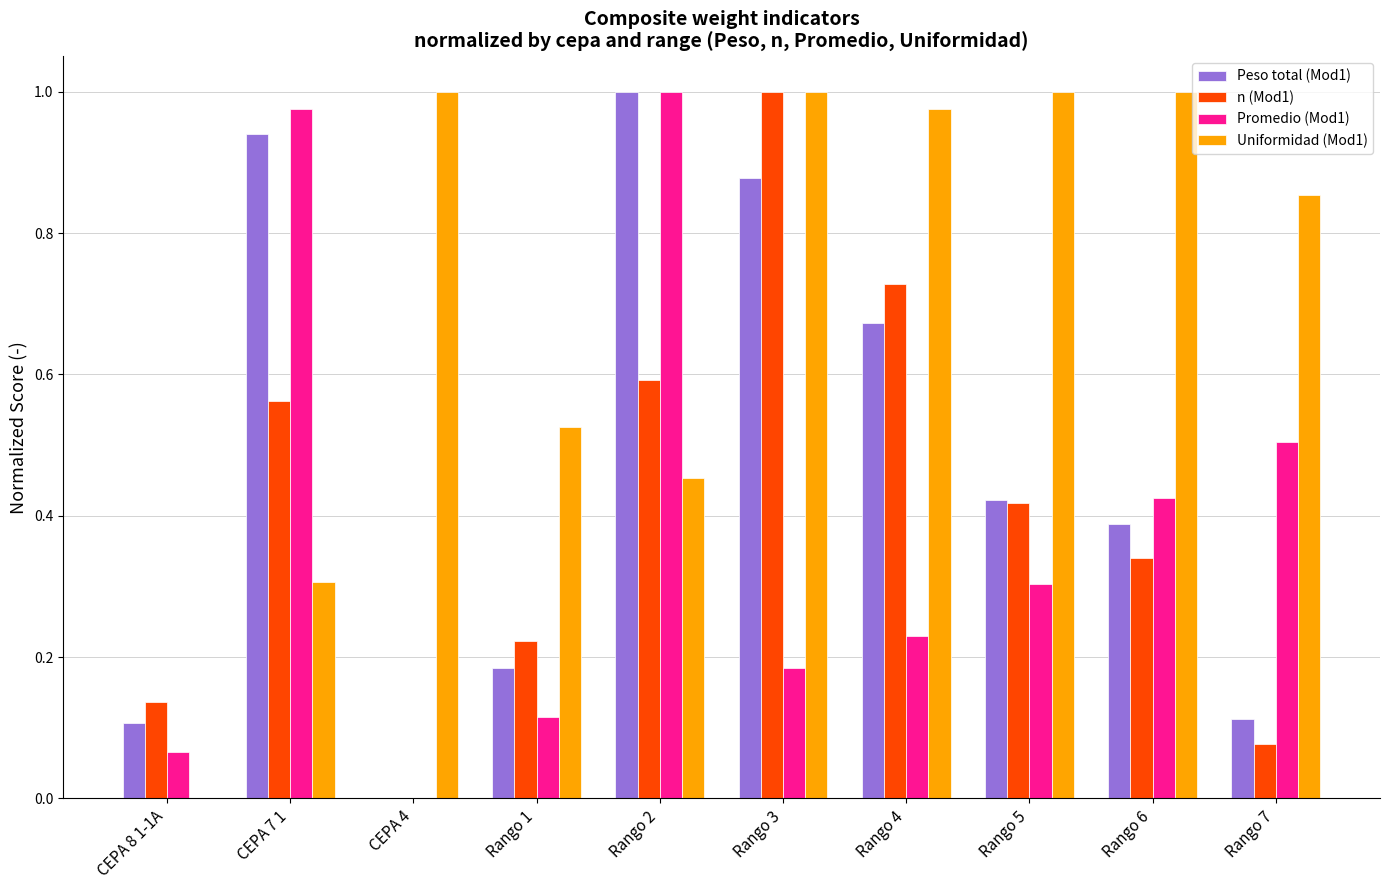

Between CEPA 8 1-1A and Rango 3, which series saw the biggest shift?

Uniformidad (Mod1)